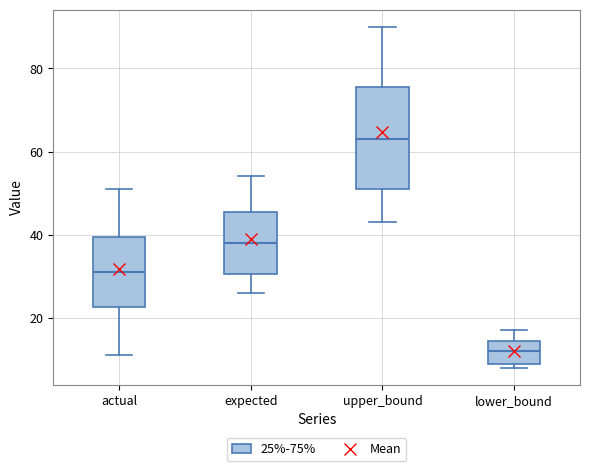

Which box has the lowest median line?

lower_bound